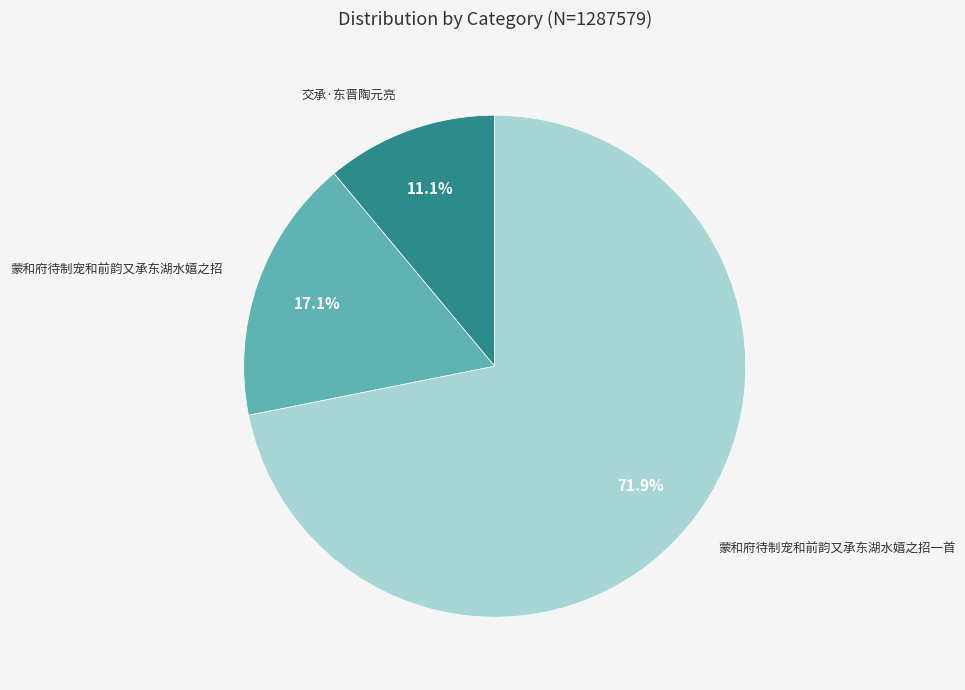

To the nearest percent, what is the difference between the 蒙和府待制宠和前韵又承东湖水嬉之招一首 and 交承·东晋陶元亮 slice percentages?

61%